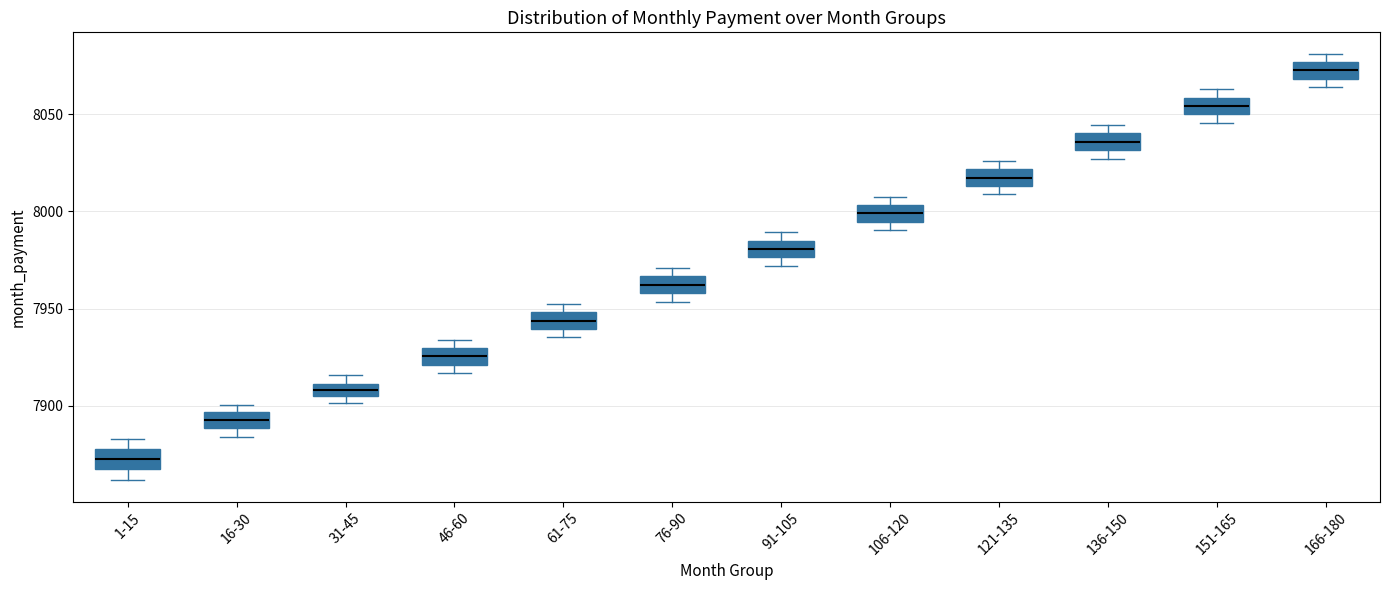

Which box's median line is the highest?

166-180